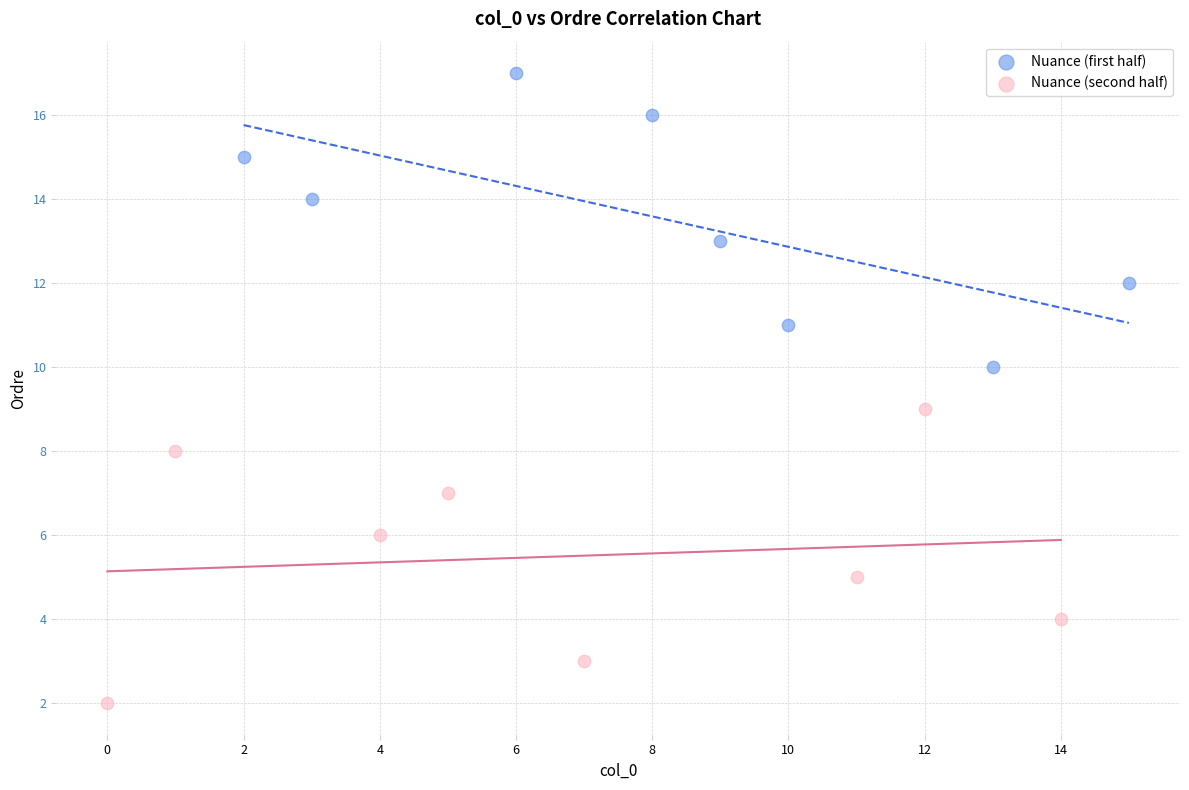

Which series reaches the minimum Y coordinate?

Nuance (second half)